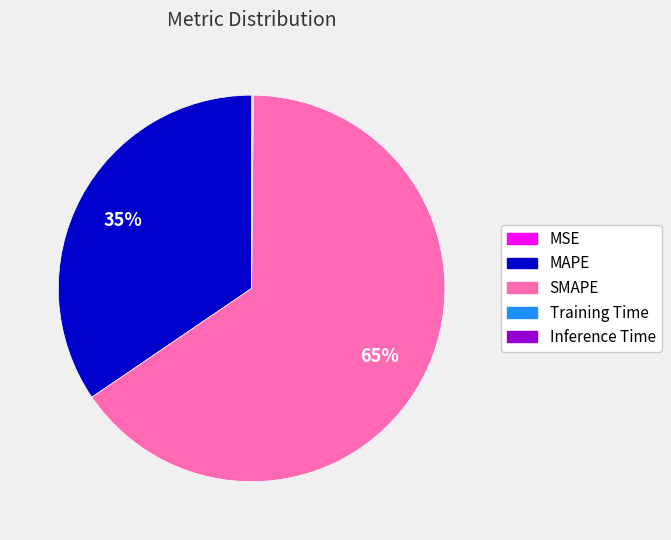

Is there a majority slice in this chart?

Yes